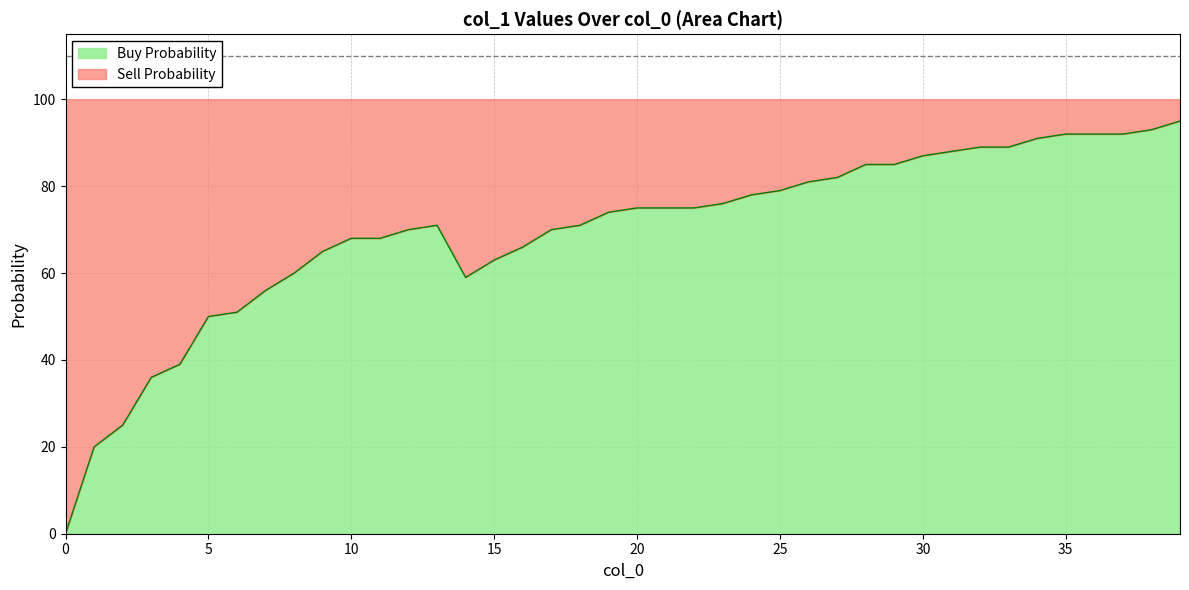

What are all the series names shown in the legend?

Buy Probability, Sell Probability